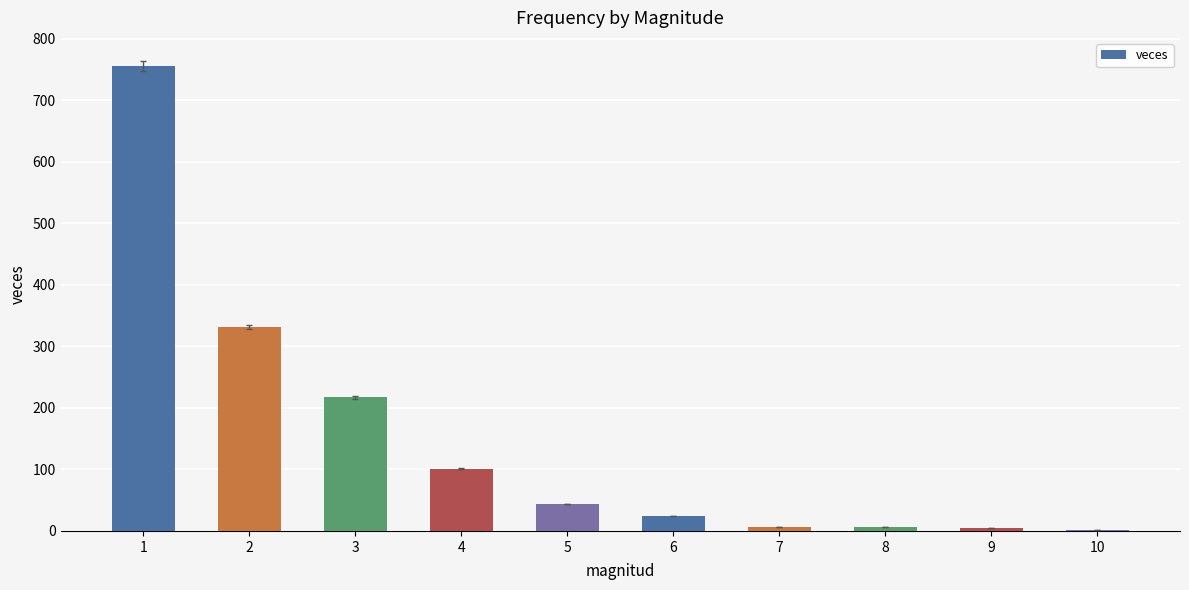

What is the sum of all values?

1493